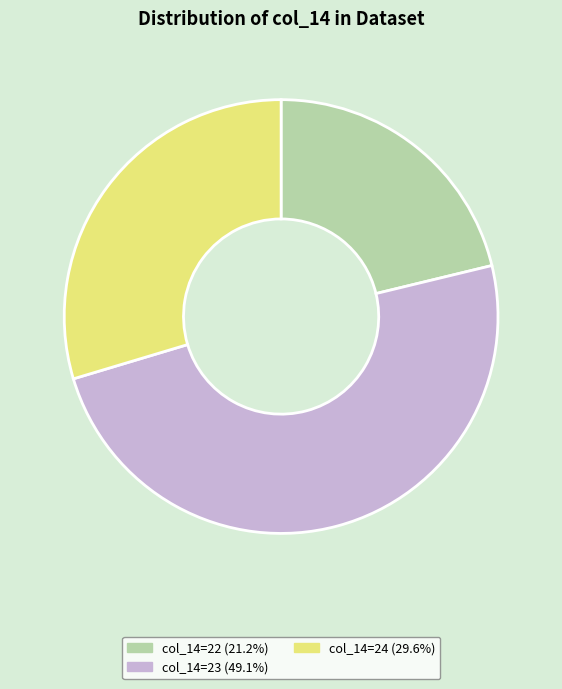

Is there any slice that represents more than half of the pie?

No